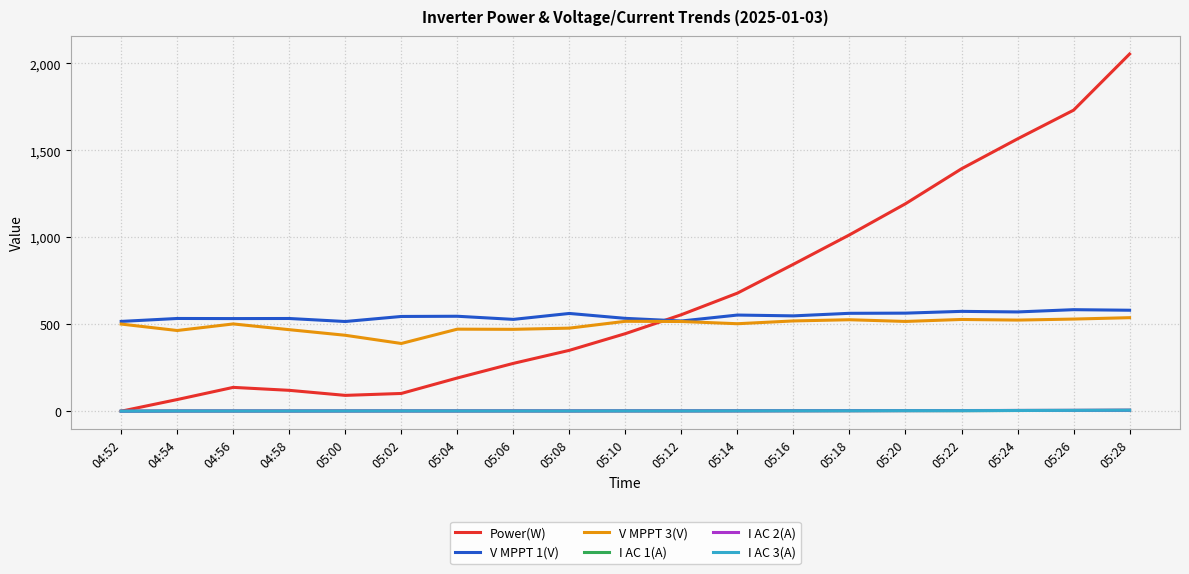

The Power(W) series shows 0.0 at 04:52. True or false?

True